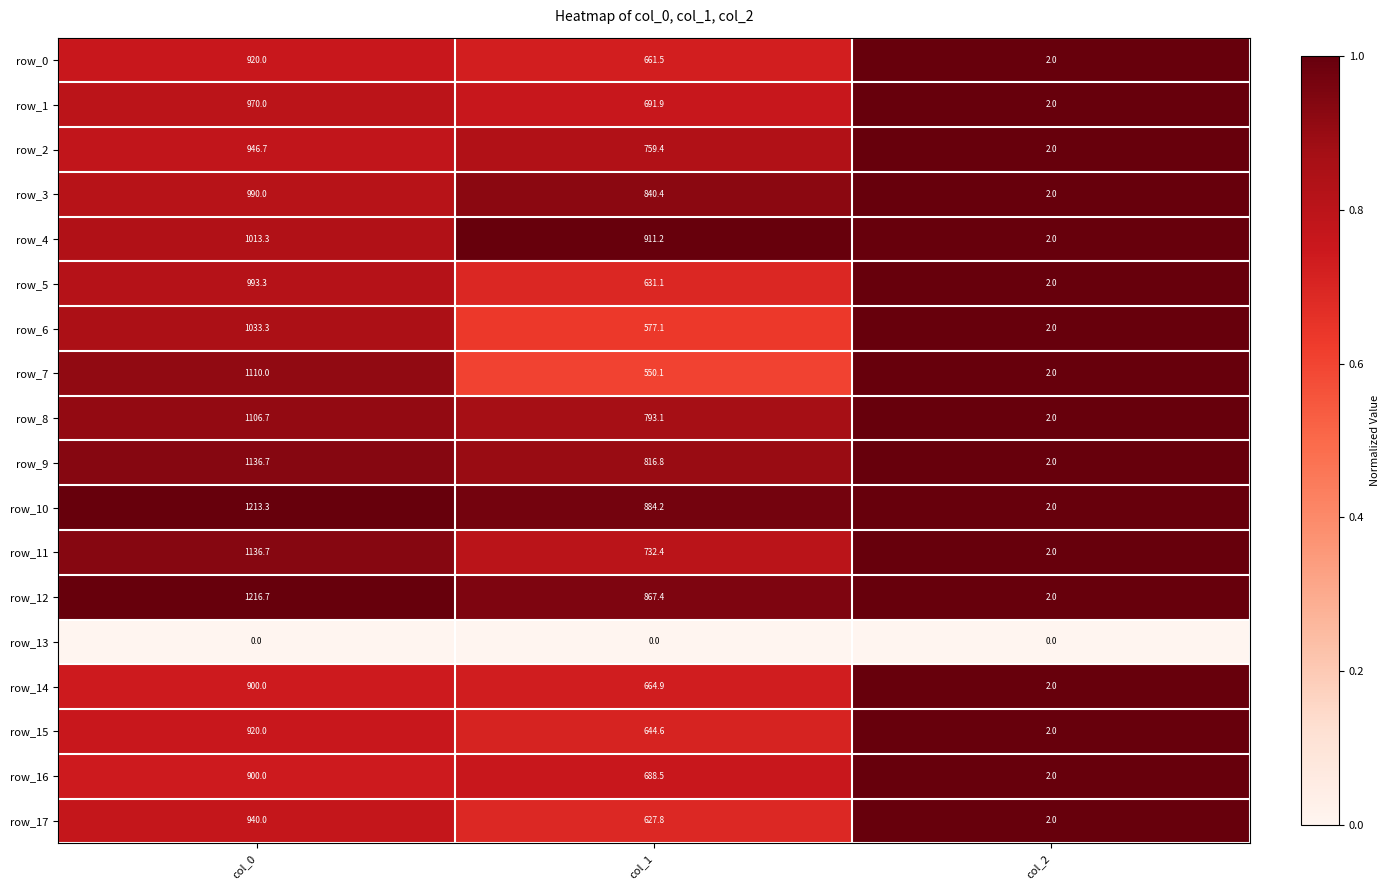

At which category is the sum across all series the highest?

col_0